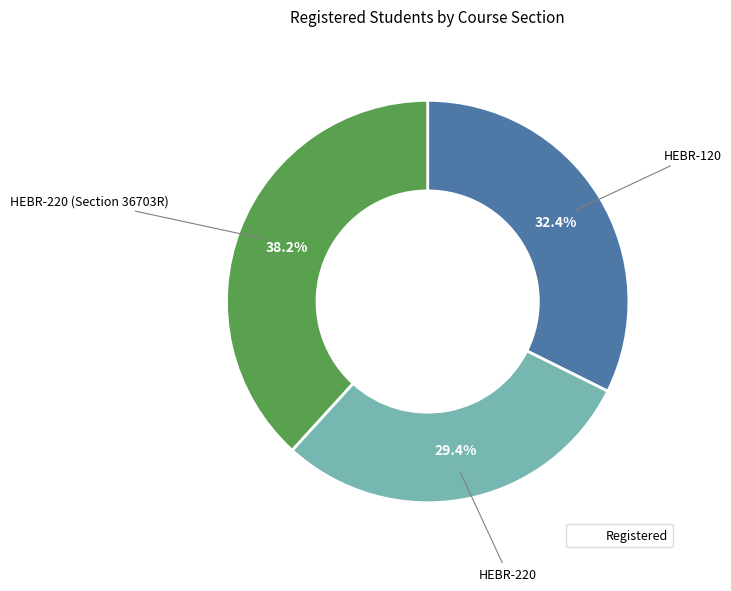

To the nearest percent, what percentage of the pie is HEBR-120?

32%